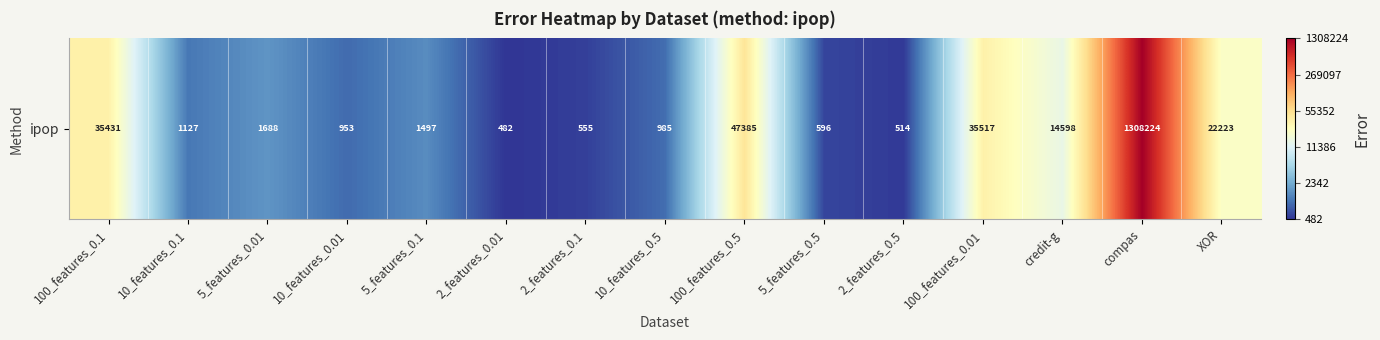

Approximately how many times larger is the value at 2_features_0.5 compared to 10_features_0.1?

0.9